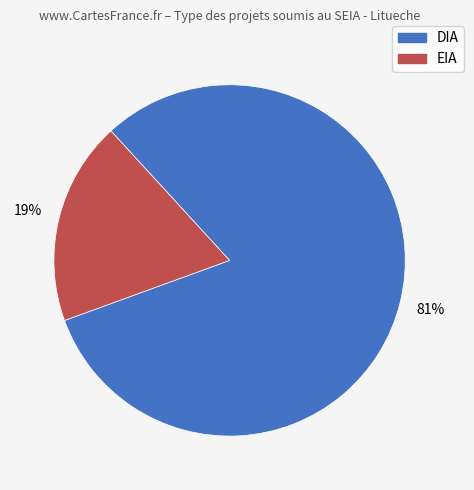

Between DIA and EIA, which is larger?

DIA